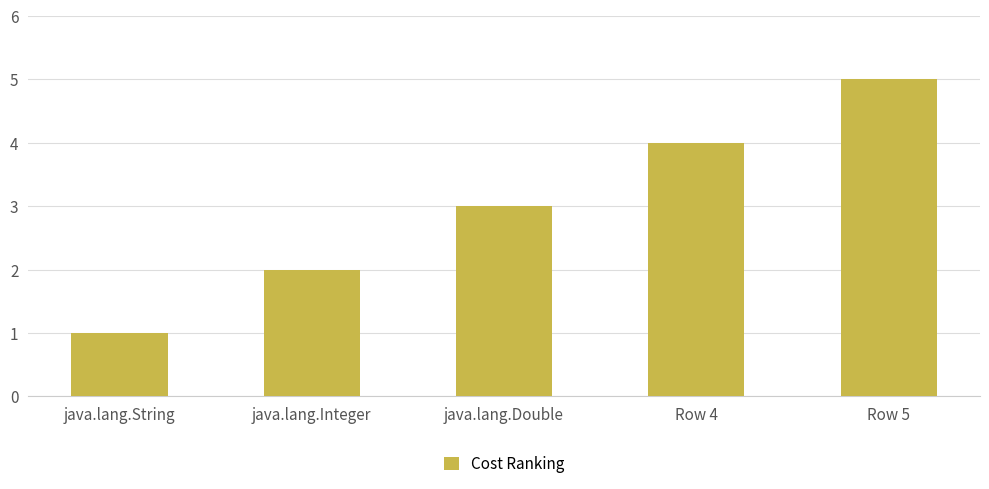

At which category does the chart reach its peak across all series?

Row 5